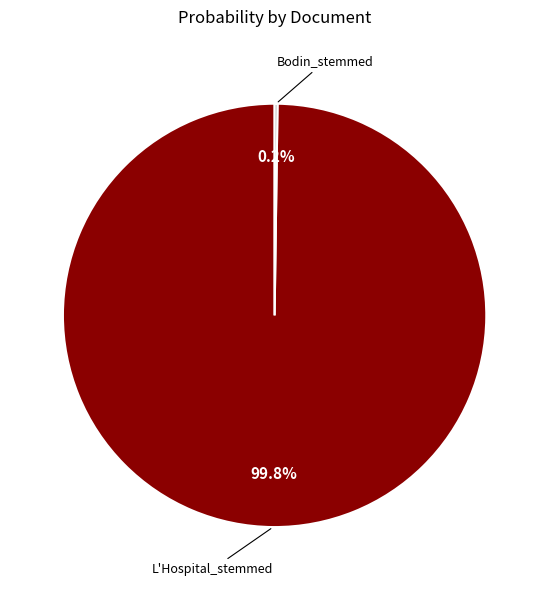

Is there any slice that represents more than half of the pie?

Yes